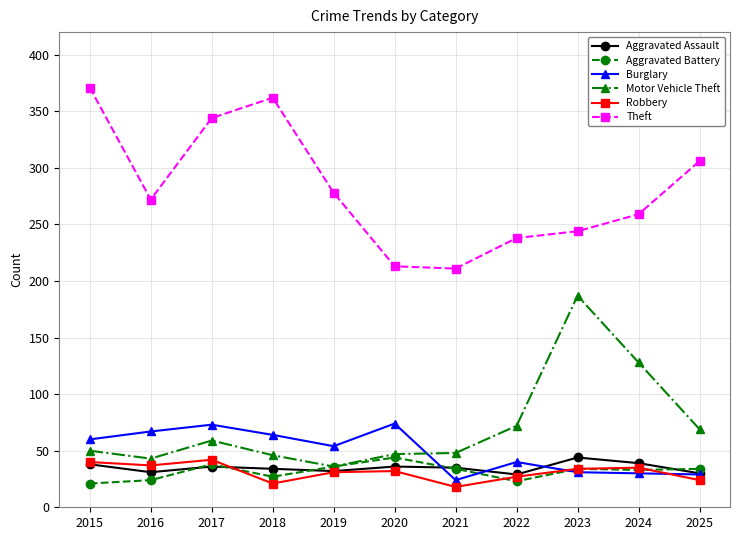

What is the difference between the highest and lowest values at 2020?

181